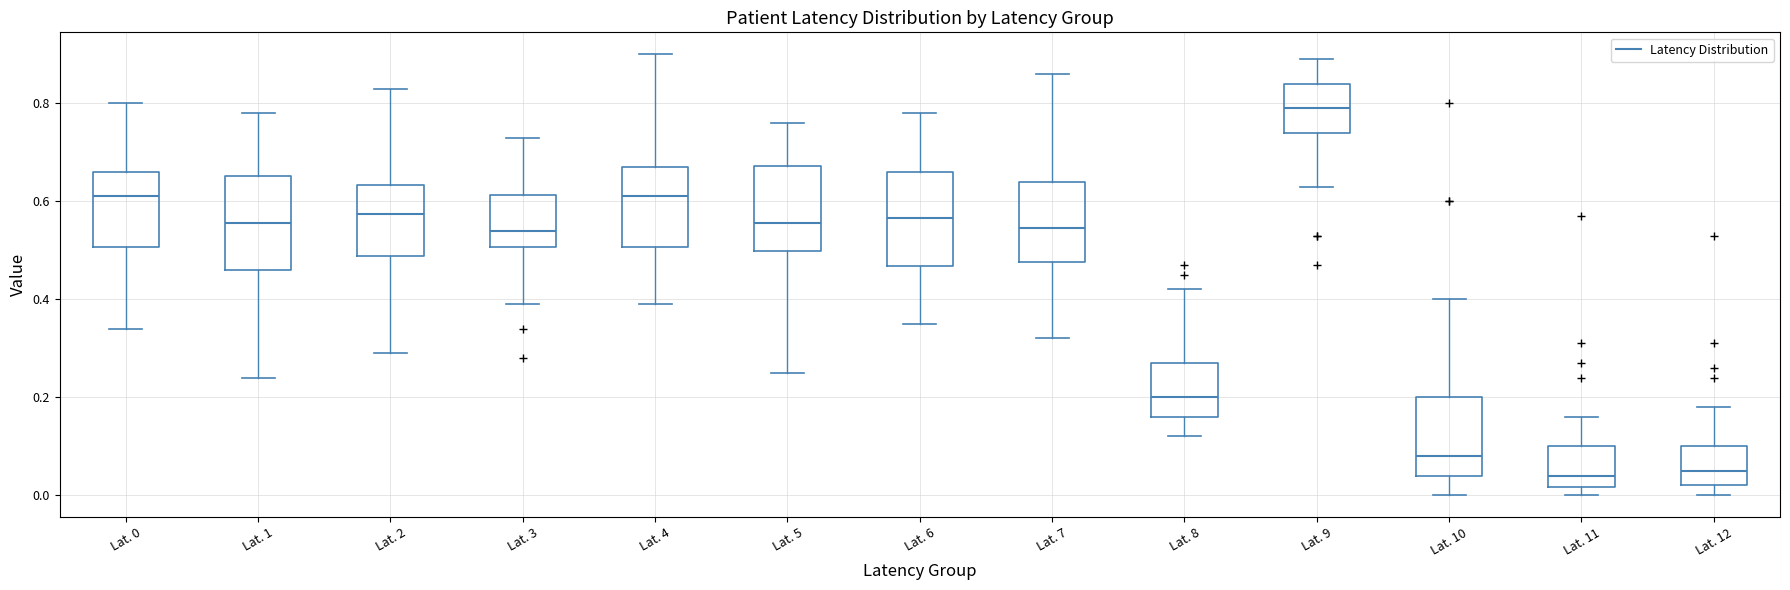

Reading left to right, transcribe this box plot: for each box, give where its median line is, the range the box spans, and where its two whiskers end, as read against the y-axis. The values are not printed on the chart, so give them approximately, as read against the axis.

Lat. 0: median 0.62, box 0.50 to 0.66, whiskers 0.34 to 0.80
Lat. 1: median 0.56, box 0.46 to 0.66, whiskers 0.24 to 0.78
Lat. 2: median 0.58, box 0.48 to 0.64, whiskers 0.30 to 0.84
Lat. 3: median 0.54, box 0.50 to 0.62, whiskers 0.40 to 0.74
Lat. 4: median 0.62, box 0.50 to 0.68, whiskers 0.40 to 0.90
Lat. 5: median 0.56, box 0.50 to 0.68, whiskers 0.26 to 0.76
Lat. 6: median 0.56, box 0.46 to 0.66, whiskers 0.36 to 0.78
Lat. 7: median 0.54, box 0.48 to 0.64, whiskers 0.32 to 0.86
Lat. 8: median 0.20, box 0.16 to 0.28, whiskers 0.12 to 0.42
Lat. 9: median 0.80, box 0.74 to 0.84, whiskers 0.64 to 0.90
Lat. 10: median 0.08, box 0.04 to 0.20, whiskers 0.00 to 0.40
Lat. 11: median 0.04, box 0.02 to 0.10, whiskers 0.00 to 0.16
Lat. 12: median 0.06, box 0.02 to 0.10, whiskers 0.00 to 0.18